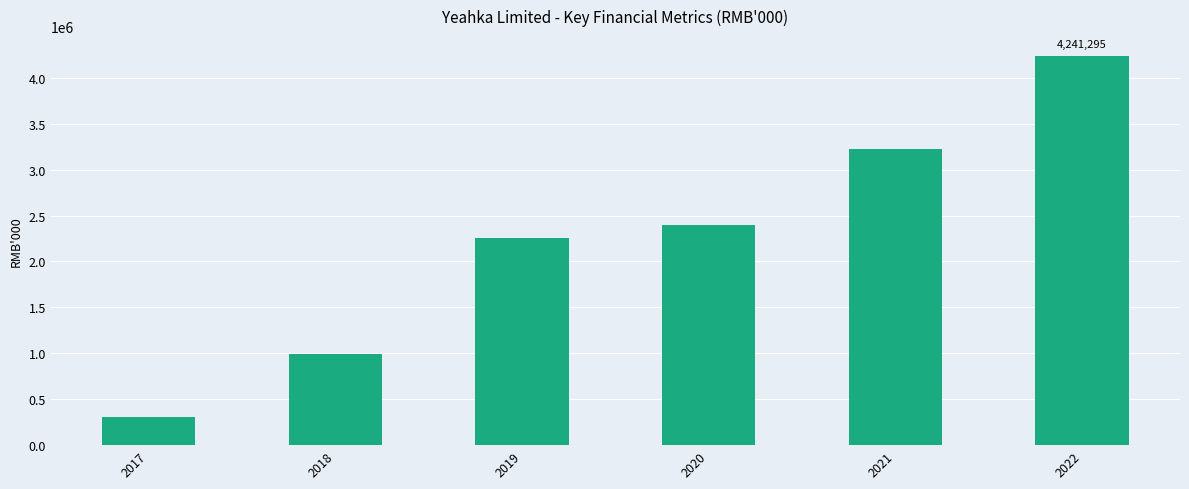

Is it true that the value at 2017 is 129169?

False